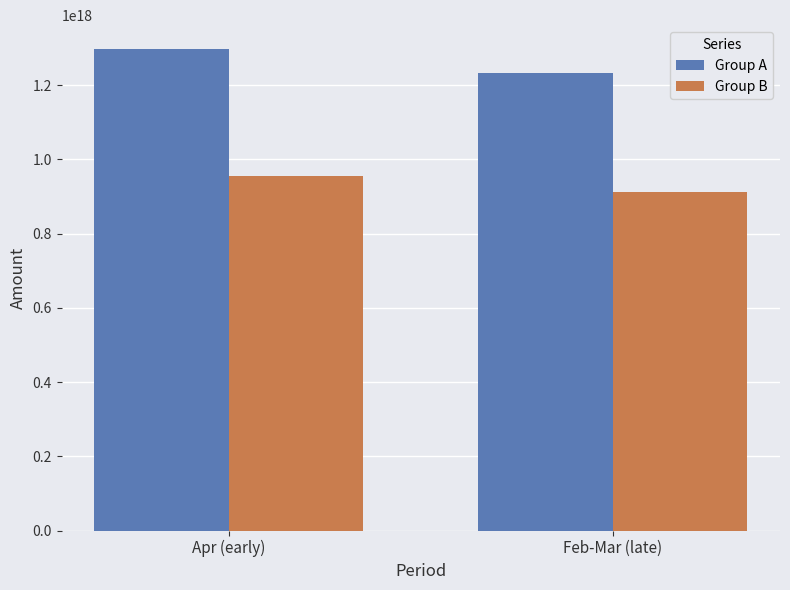

How many Group A values are between 1232455150435074048 and 1296441112273670144?

2